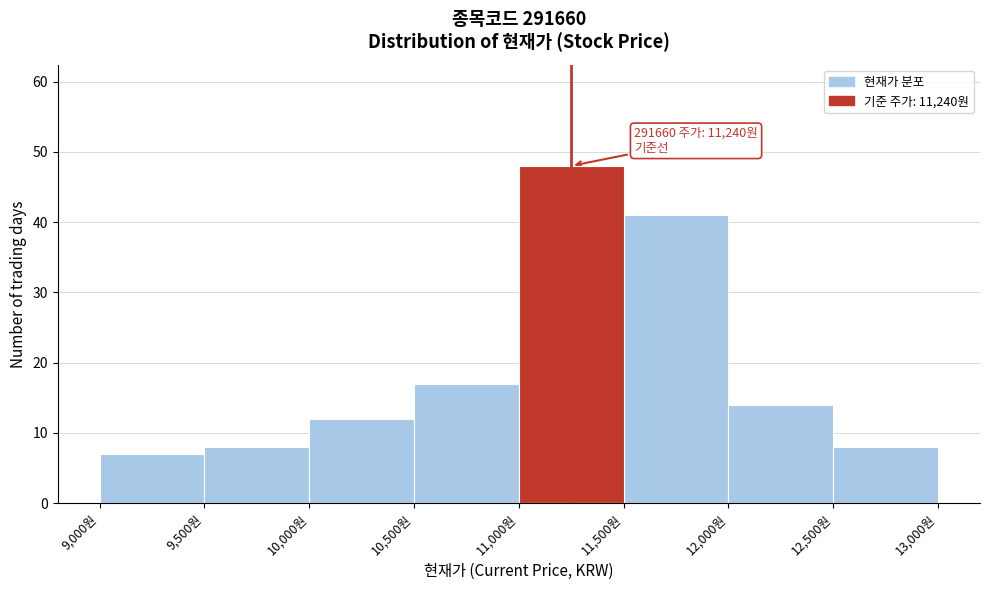

Which range on the x-axis has the tallest bar?

11000 to 11500